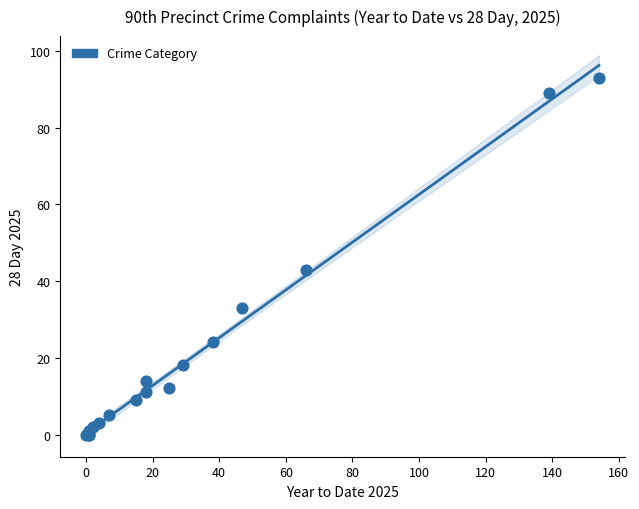

What Y value in the scatter plot is closest to 46?

43